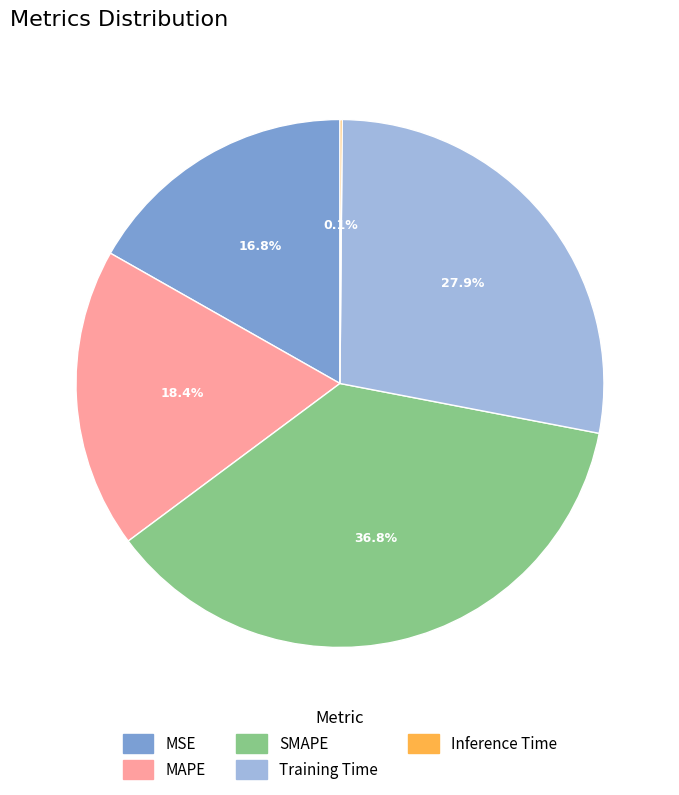

Which slice is the largest?

SMAPE